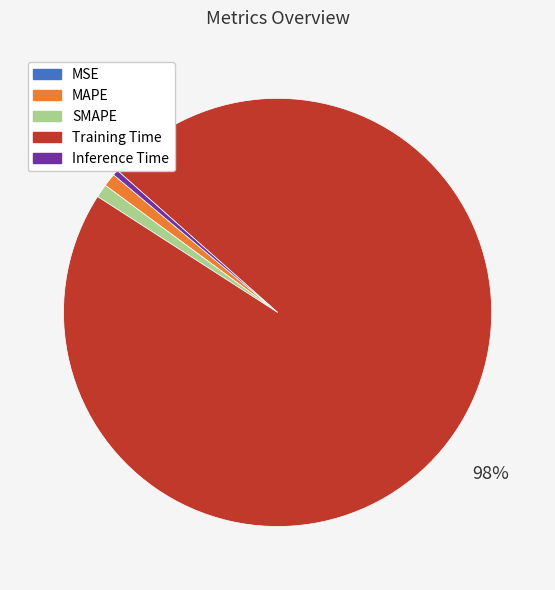

True or false: SMAPE accounts for 1% of the total.

True